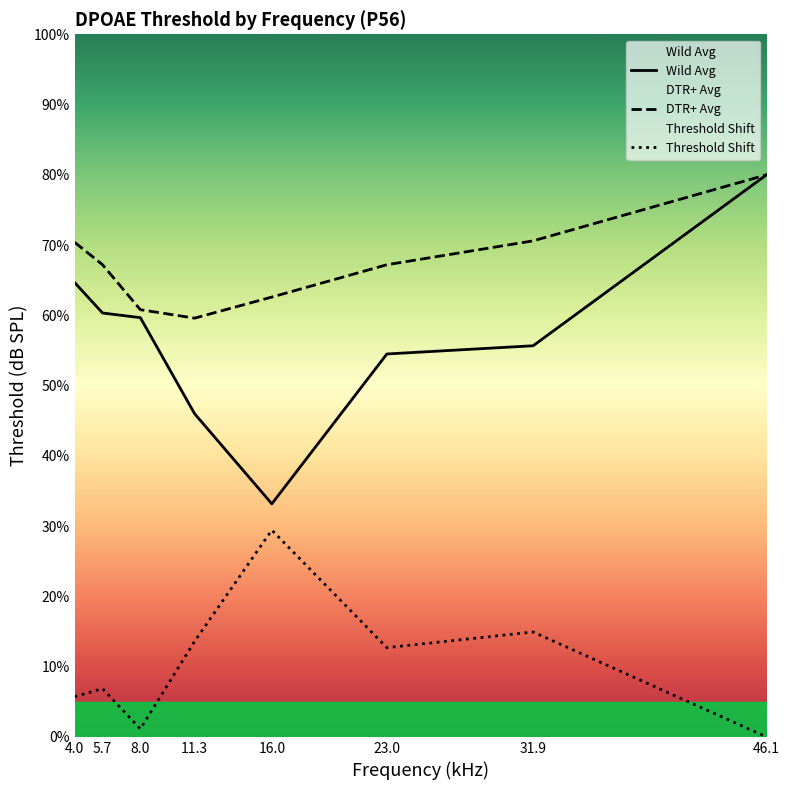

Which series has the largest total across all categories?

DTR+ Avg